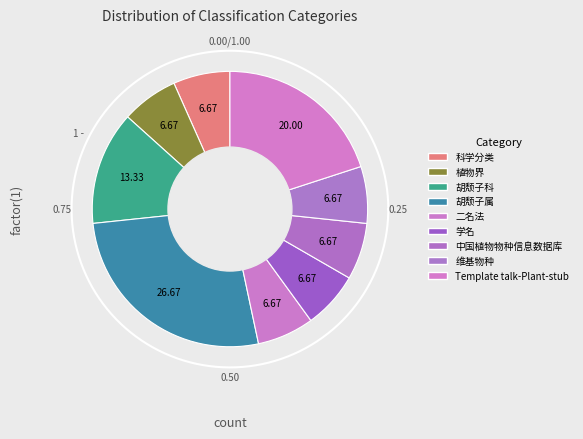

What is the smallest slice in the pie chart?

科学分类